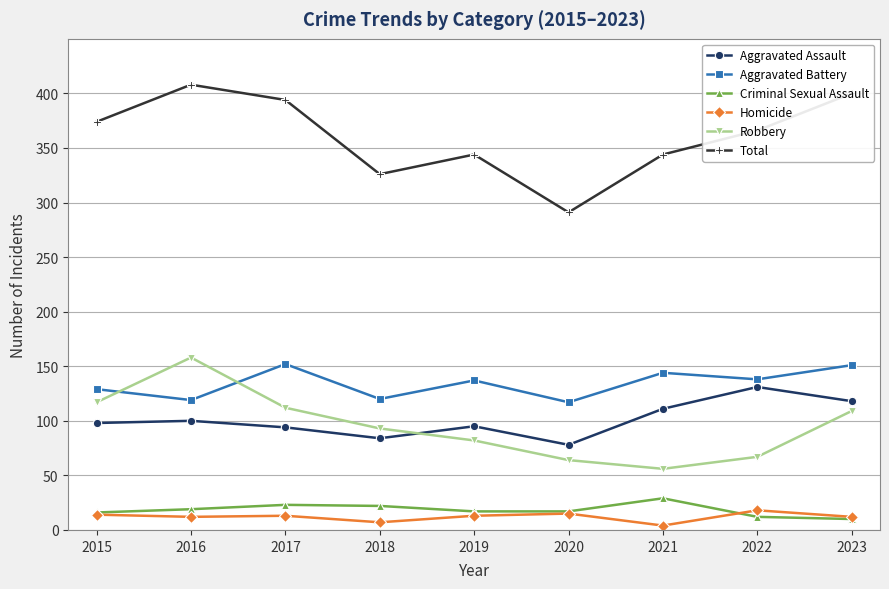

True or false: Criminal Sexual Assault and Aggravated Assault cross at least once.

False